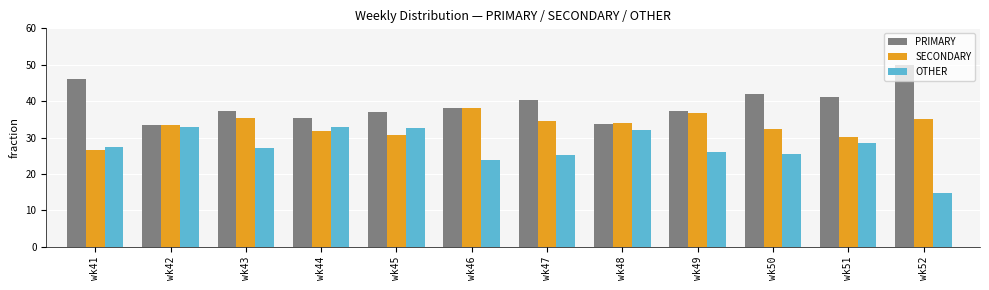

The SECONDARY series shows 30.6 at wk45. True or false?

True